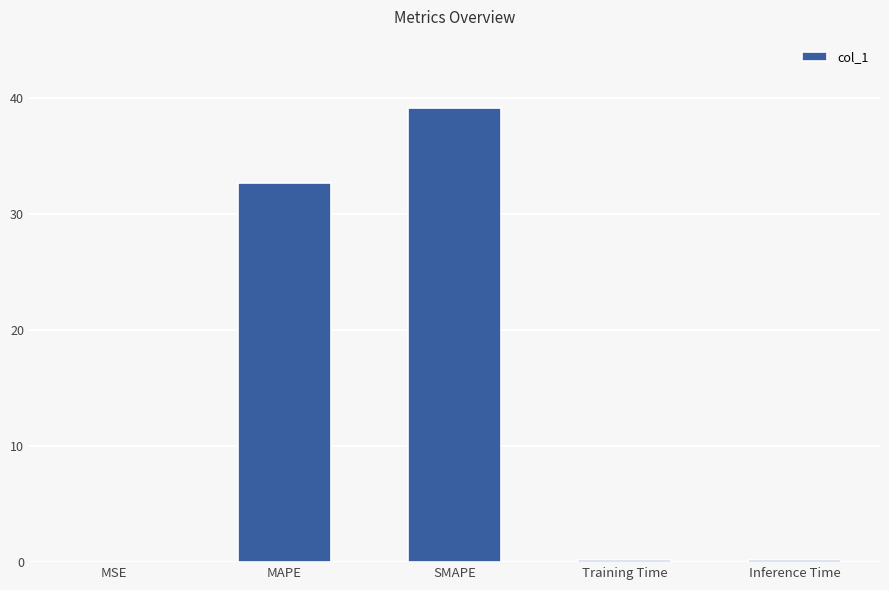

What is the greatest value displayed?

39.1